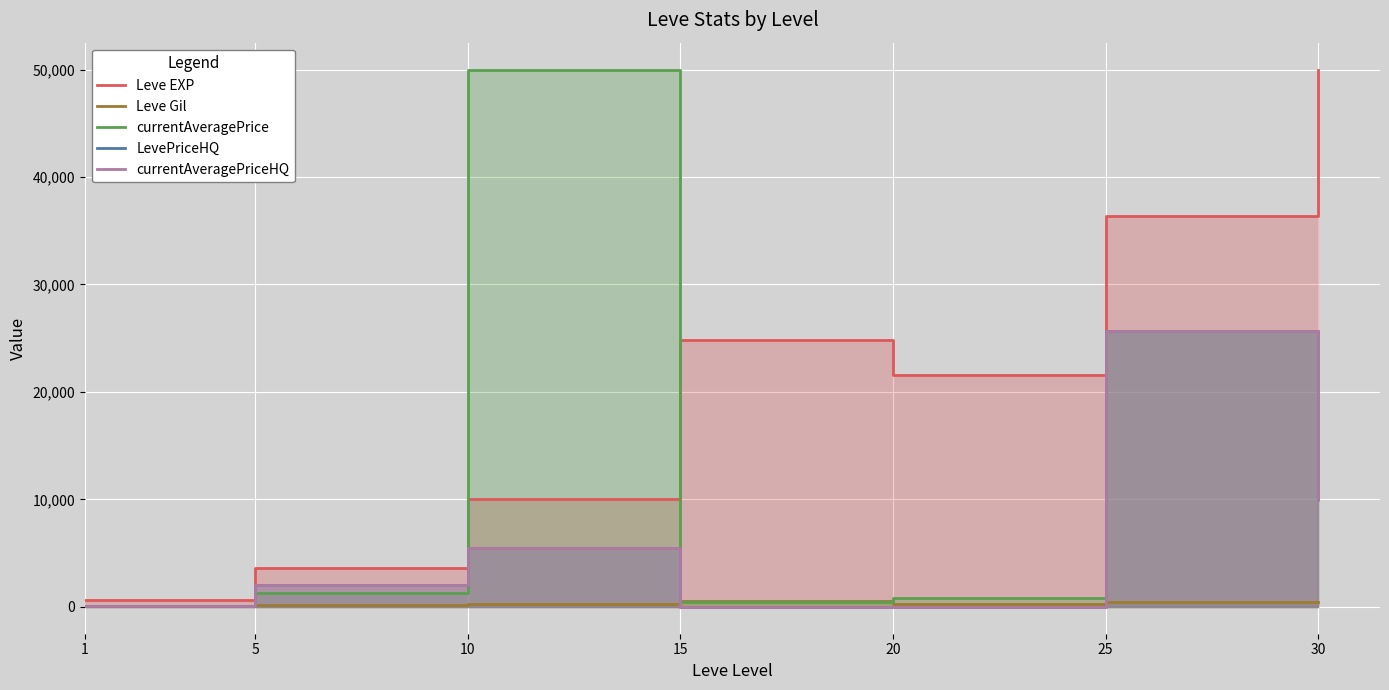

Where does the currentAveragePrice series first go above 1282?

5